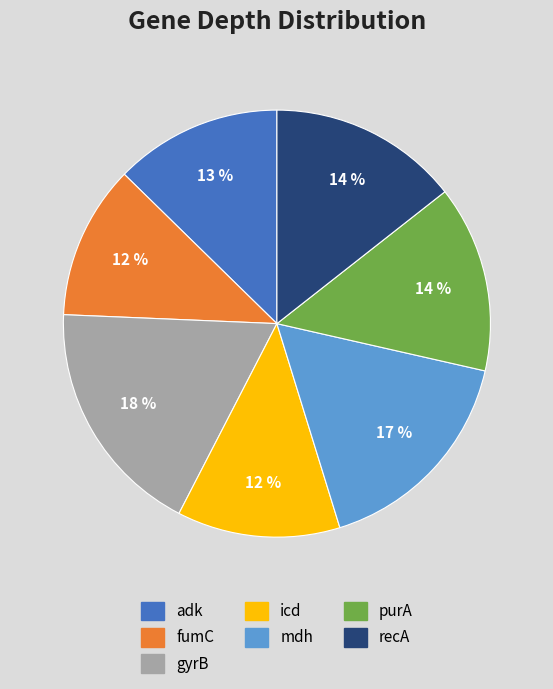

Is there a majority slice in this chart?

No